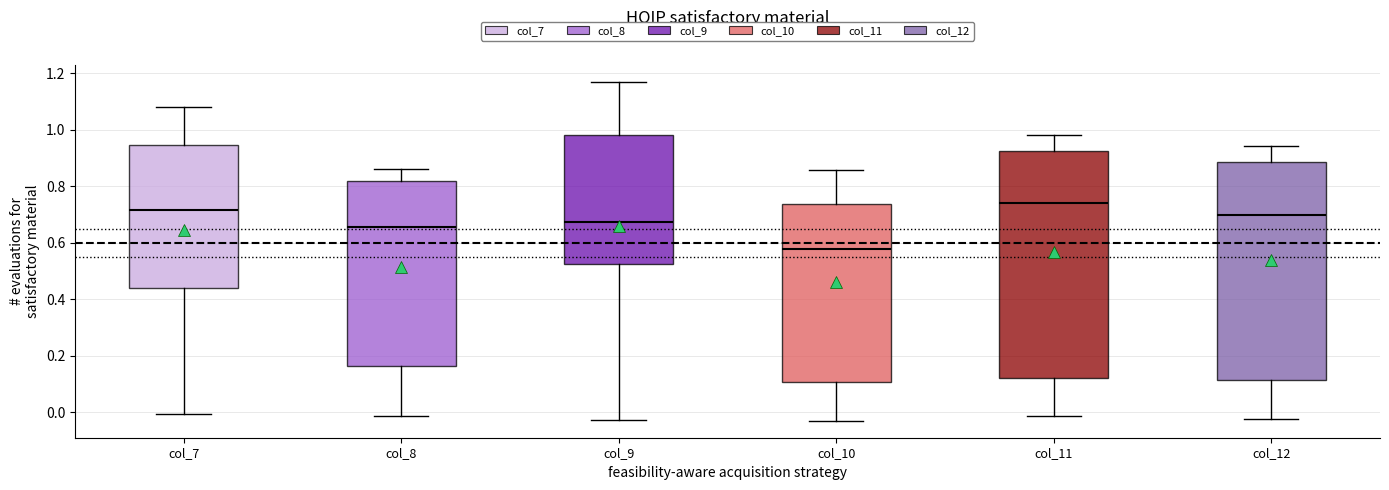

Which box is the tallest, from its lower edge to its upper edge?

col_11